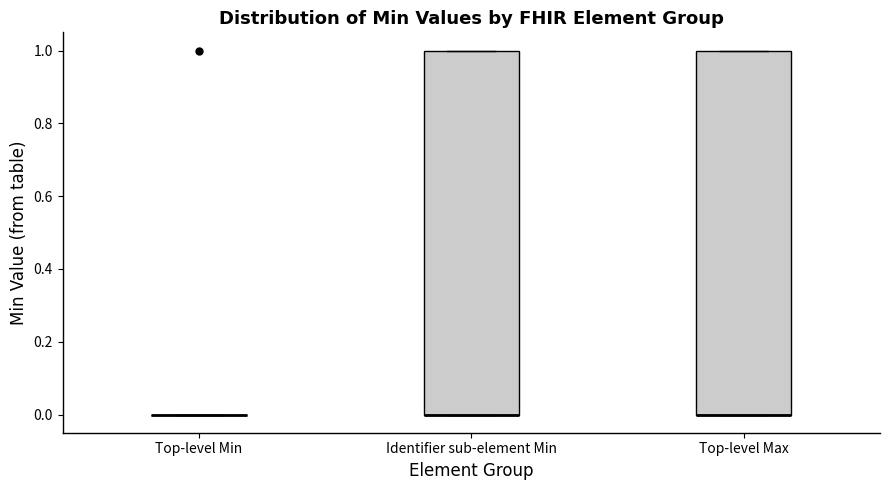

Reading left to right, transcribe this box plot: for each box, give where its median line is, the range the box spans, and where its two whiskers end, as read against the y-axis. The values are not printed on the chart, so give them approximately, as read against the axis.

Top-level Min: box collapsed to a line at 0, whiskers 0 to 0
Identifier sub-element Min: median 0 (drawn on the box's lower edge), box 0 to 1, whiskers 0 to 1
Top-level Max: median 0 (drawn on the box's lower edge), box 0 to 1, whiskers 0 to 1